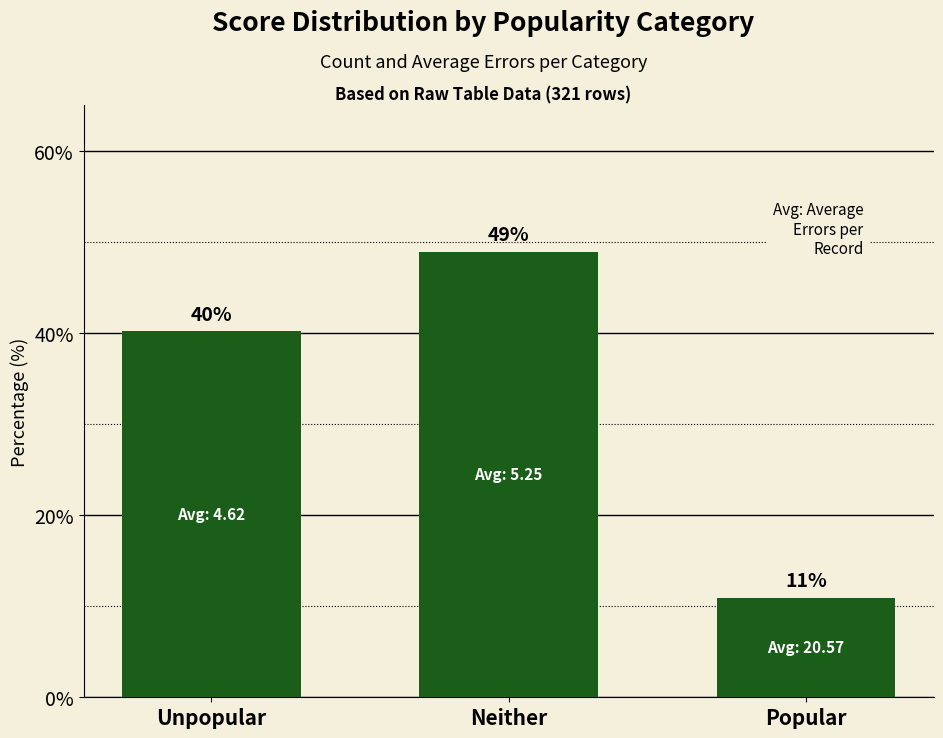

What is the change in value from Neither to Popular?

-38.0